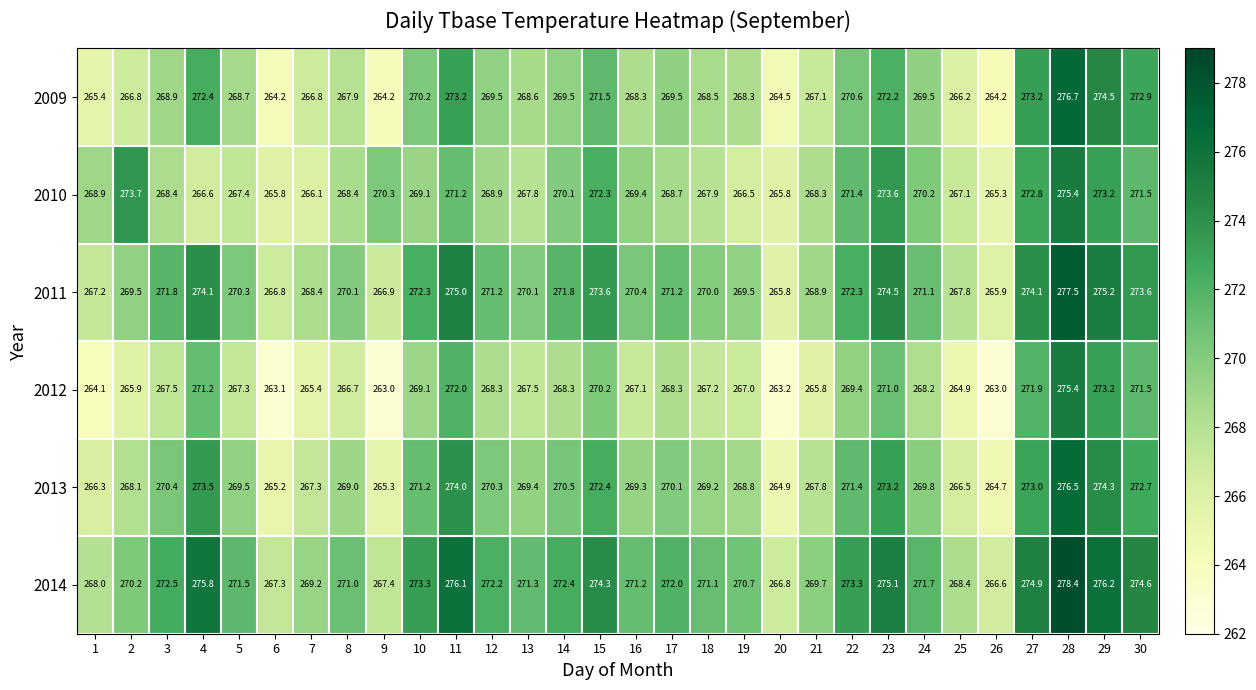

Which category has the lowest value in the 2013 series?

26